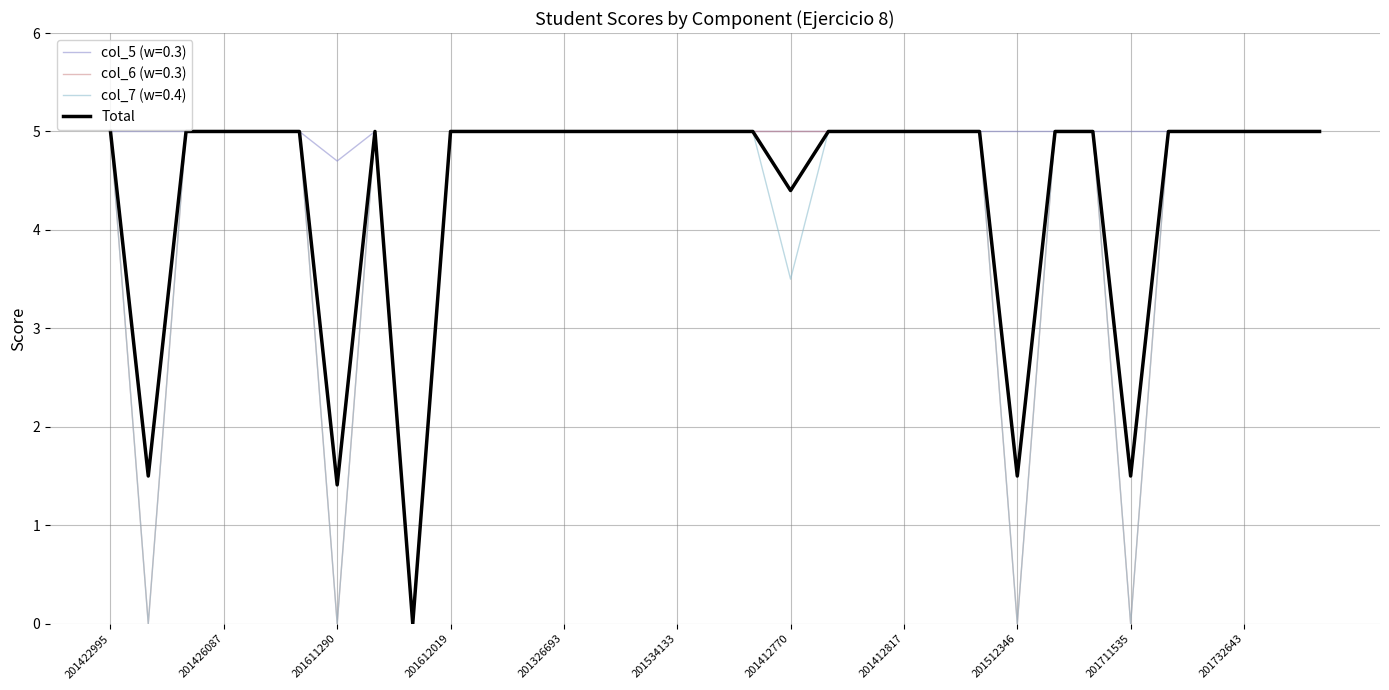

Count the number of categories in the chart.

33